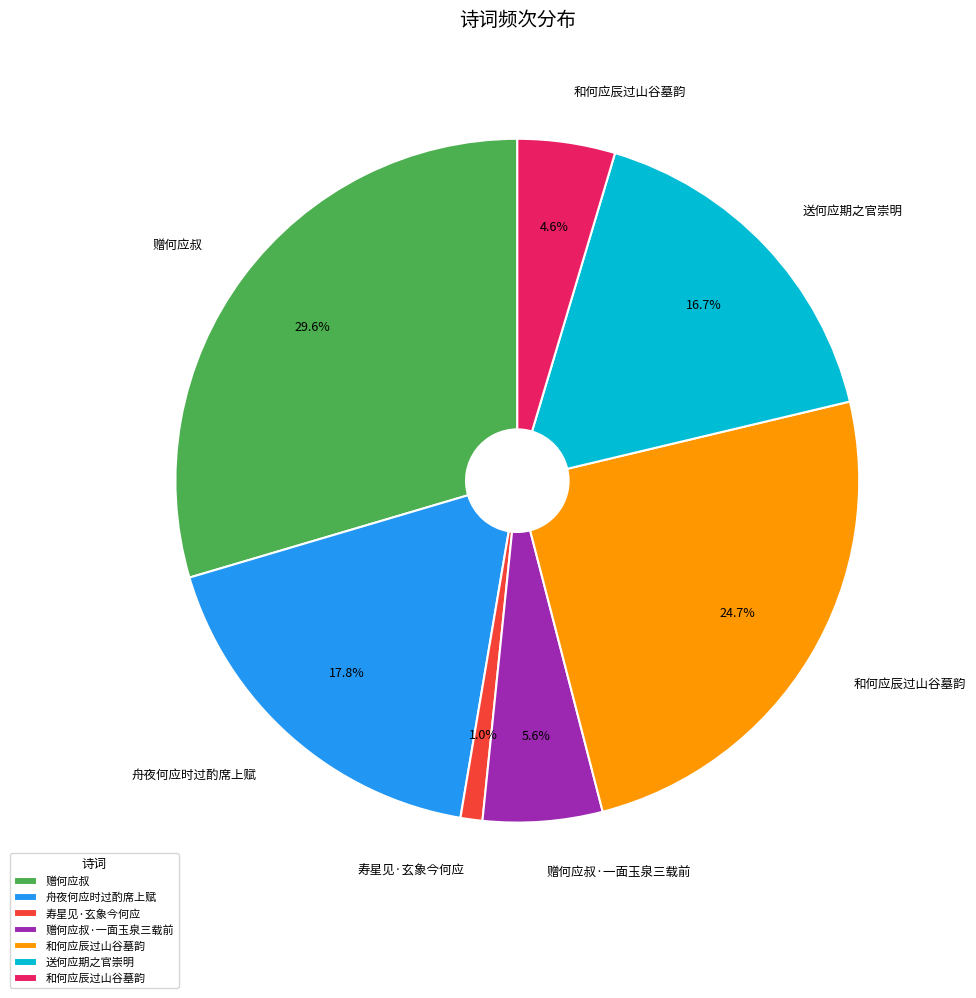

Does any single category account for the majority?

No